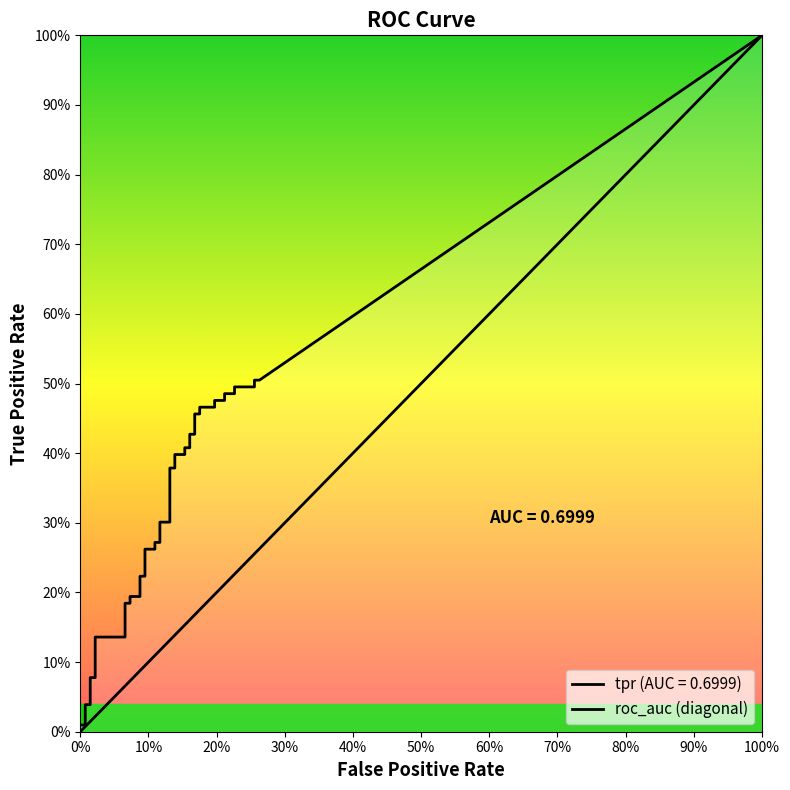

How many series are shown in this chart?

2